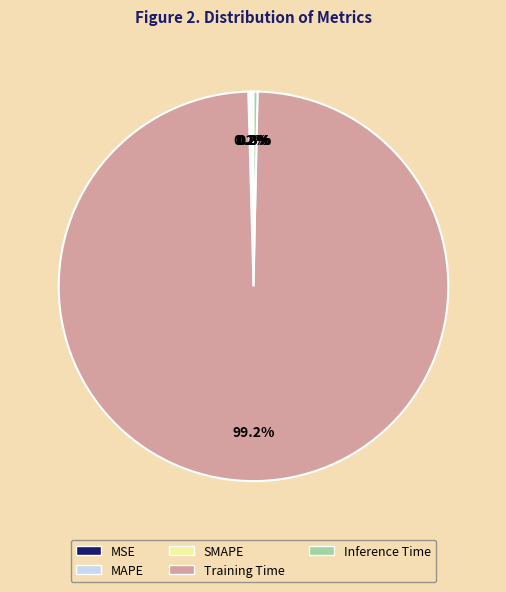

Which slice is the largest?

Training Time